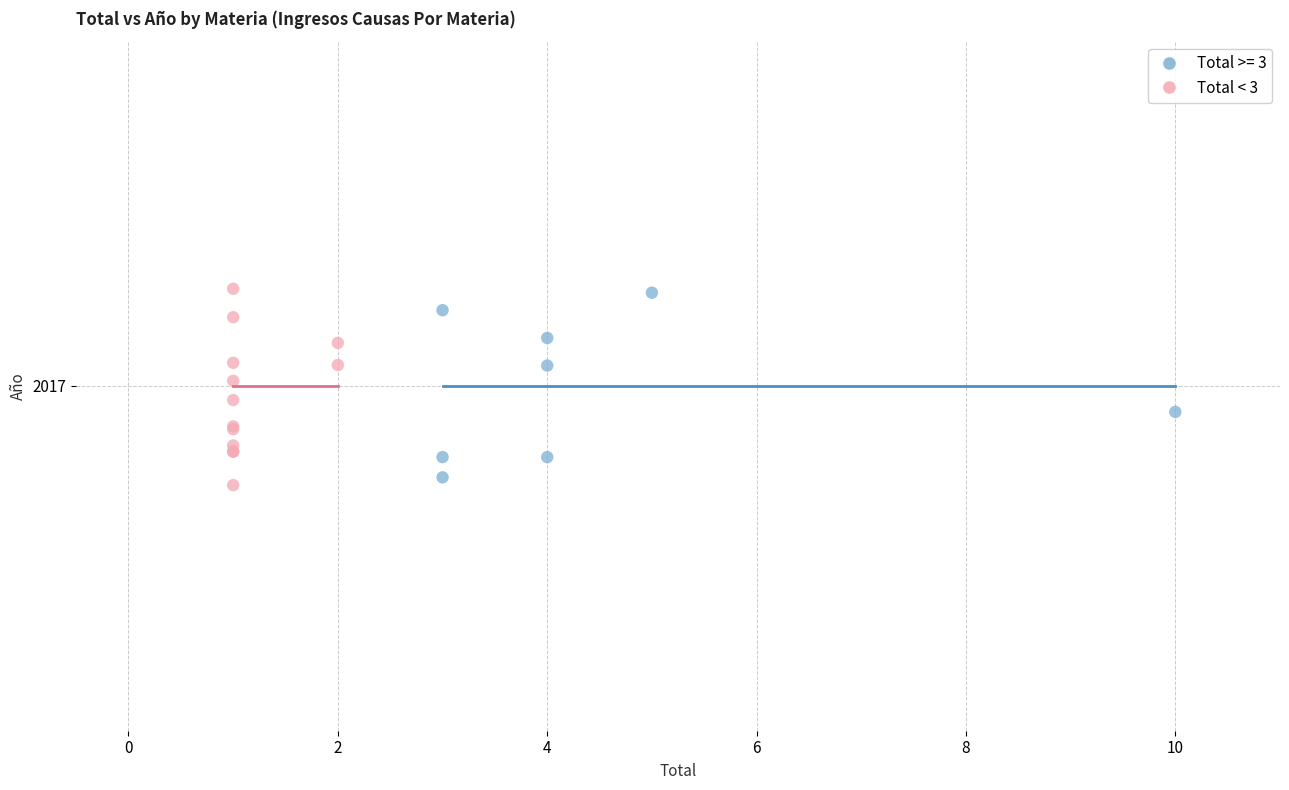

What are all the series names shown in the legend?

Total >= 3, Total < 3